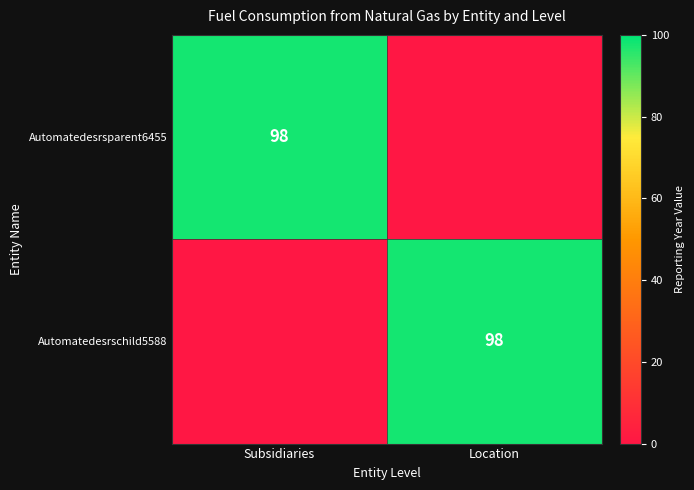

The value of Automatedesrsparent6455 at Subsidiaries is 98. True or false?

True